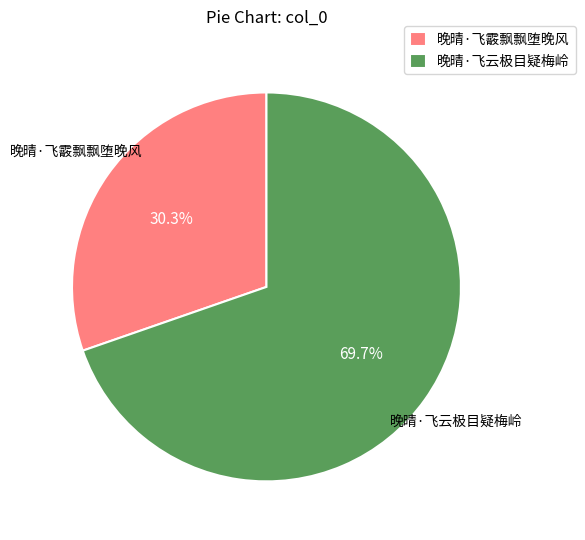

Between 晚晴·飞云极目疑梅岭 and 晚晴·飞霰飘飘堕晚风, which is larger?

晚晴·飞云极目疑梅岭